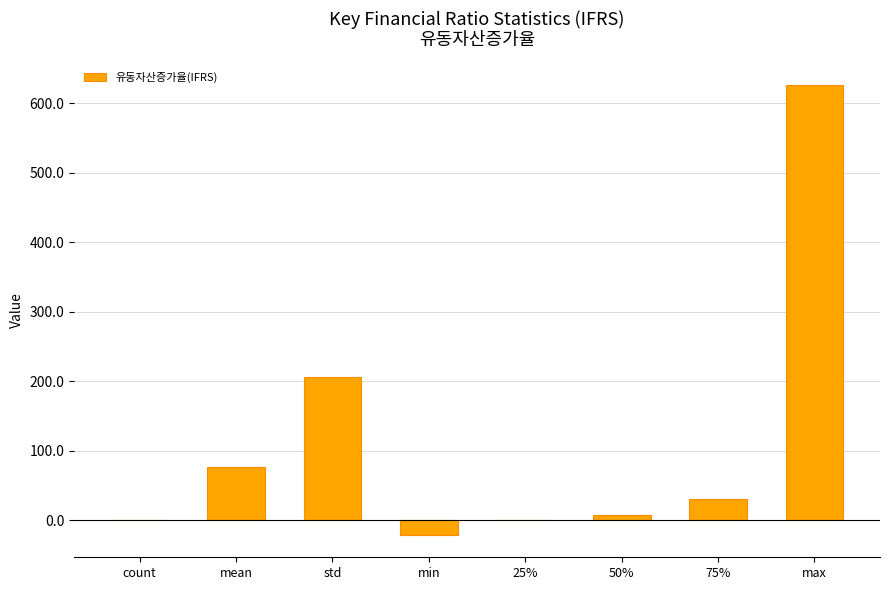

Where is the data nearest to the value 302?

std